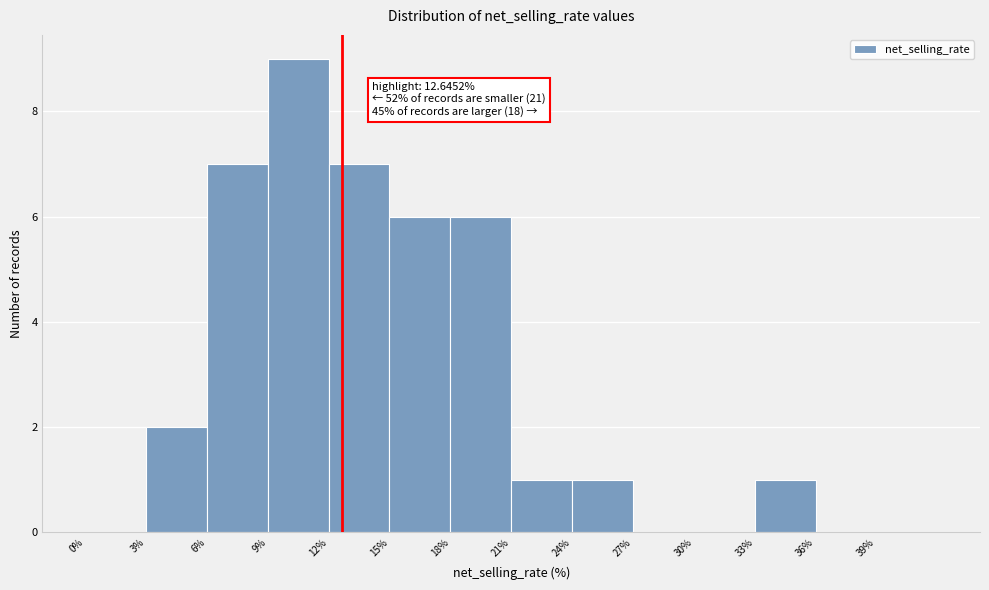

Over which range of the x-axis is the bar tallest?

9 to 12